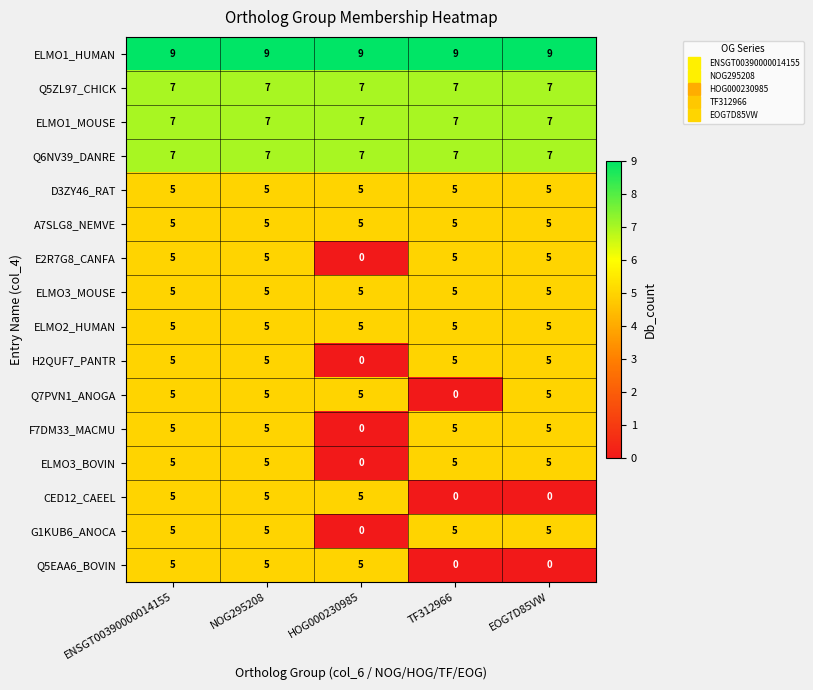

At how many categories does at least one series exceed 3?

5